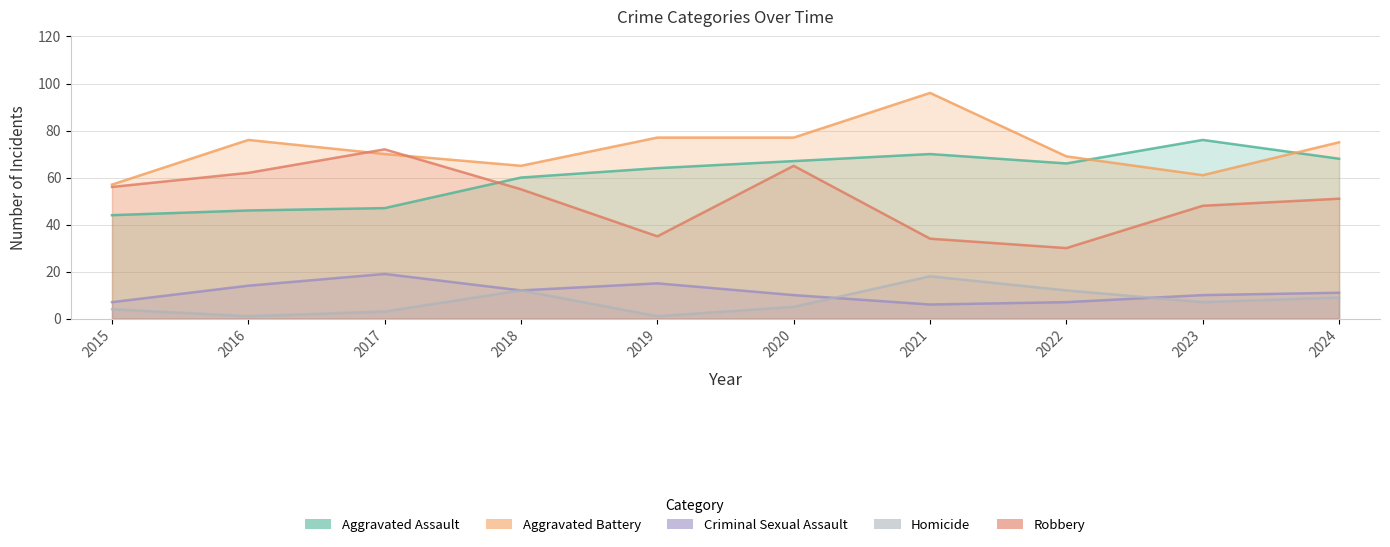

How many interior local peaks does the Robbery series have?

2